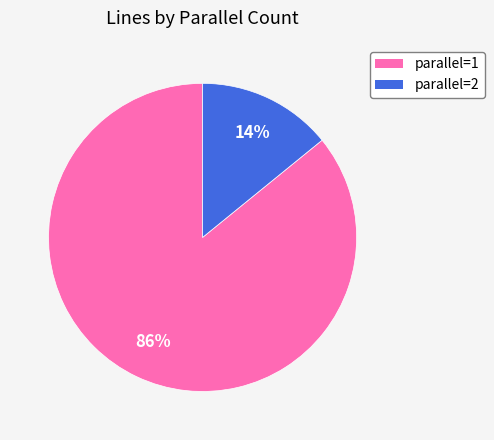

To the nearest percent, what is the difference between the largest and smallest slice percentages?

72%